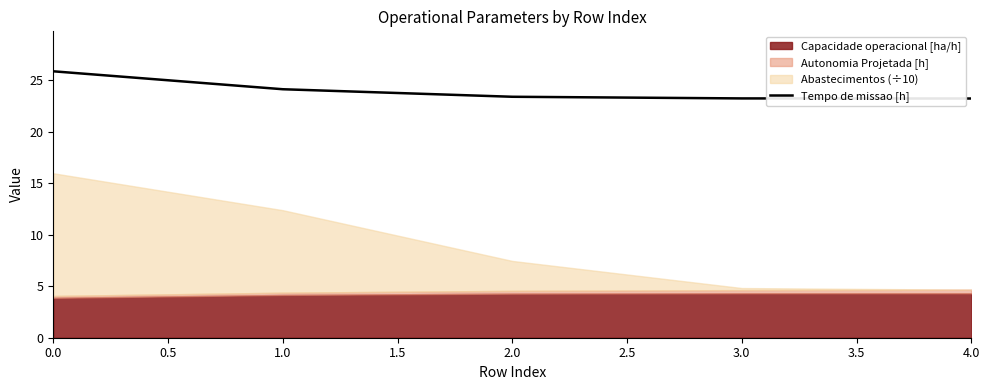

True or false: Tempo de missao [h] has a value of 23.4 at 2.0.

True